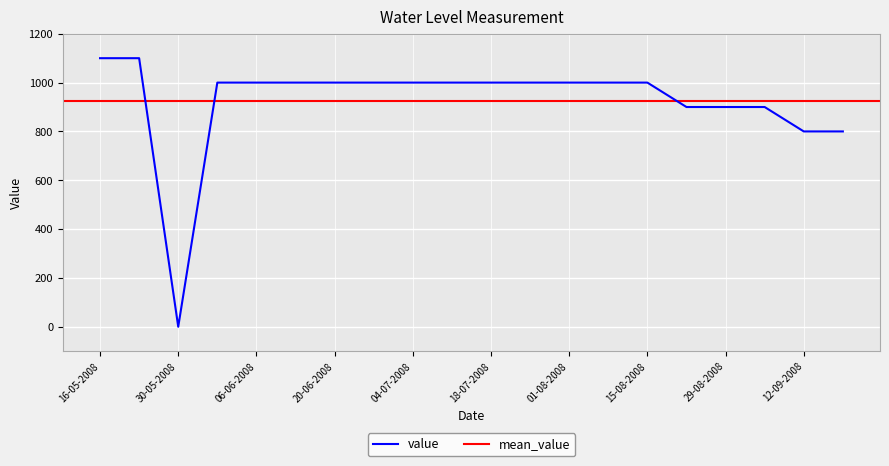

How many points are lower than both their immediate neighbors (excluding endpoints)?

1